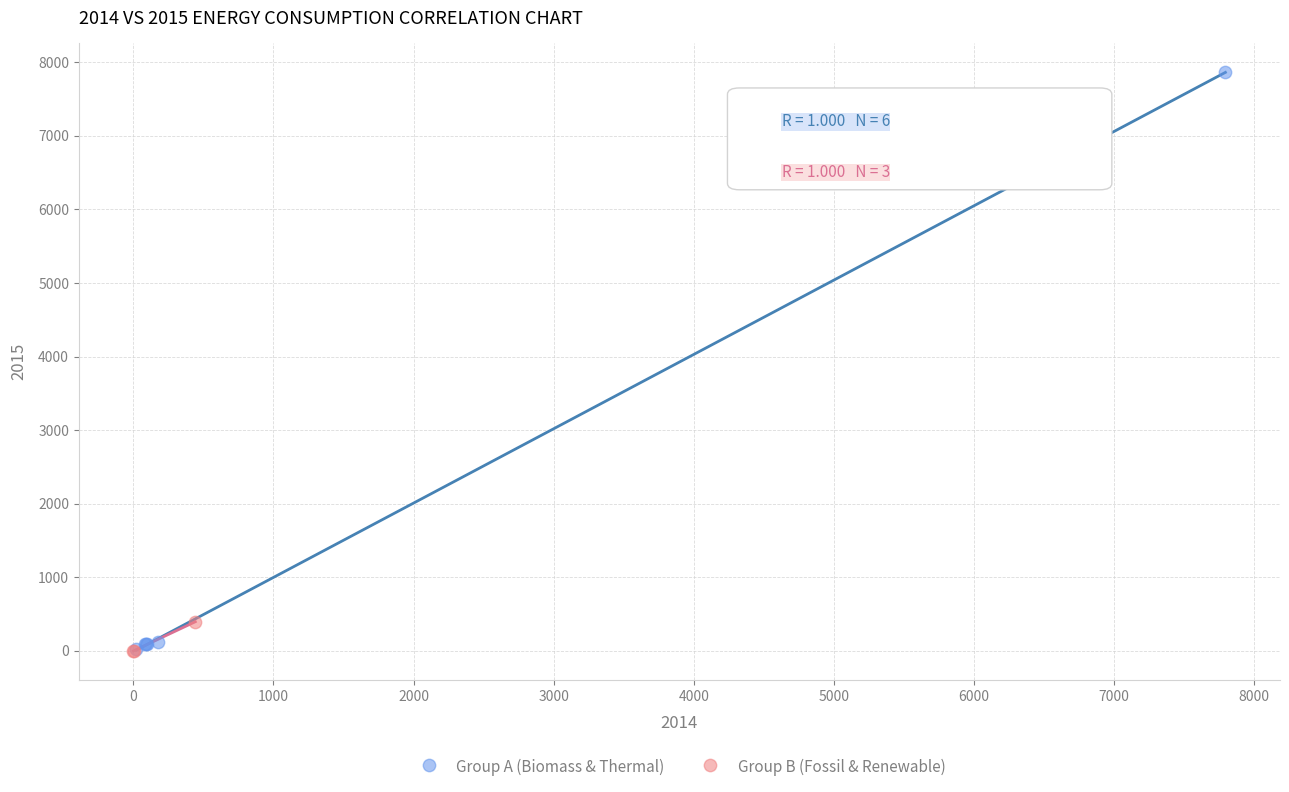

Which series has the widest spread of Y values?

Group A (Biomass & Thermal)